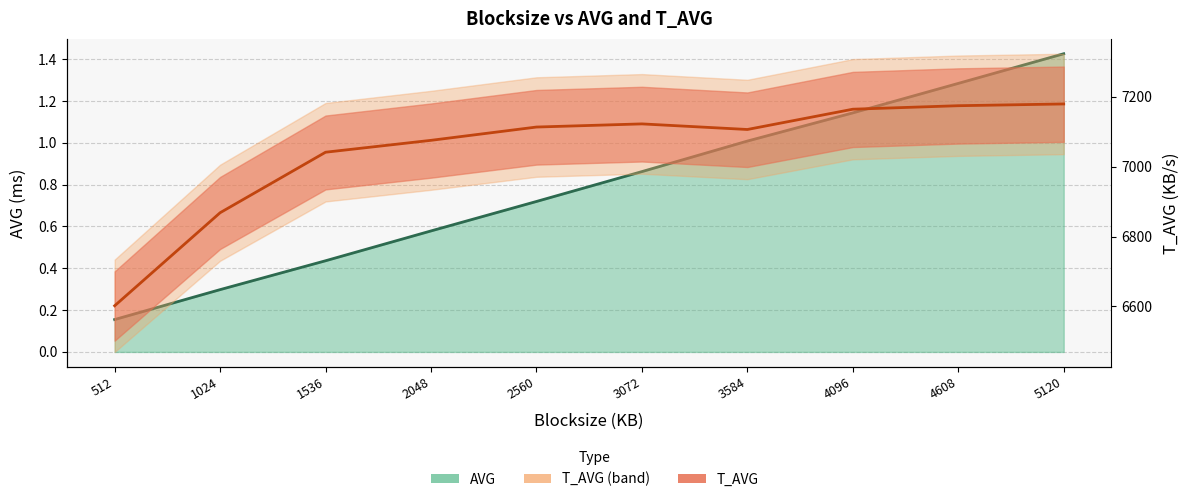

What is the spread (max minus min) of values at 2560?

7112.3